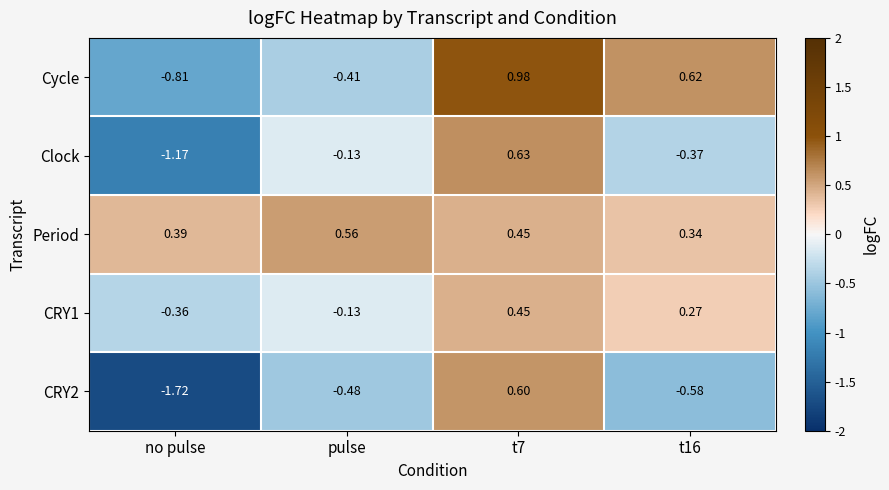

Is the value of Clock at t7 greater than the value of Cycle at pulse?

Yes